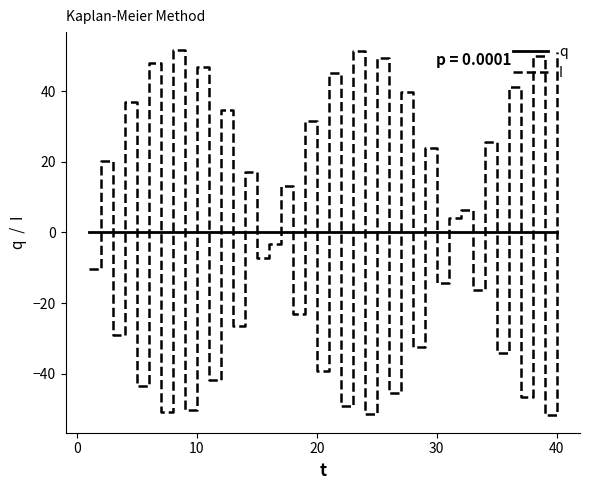

True or false: I and q cross at least once.

True